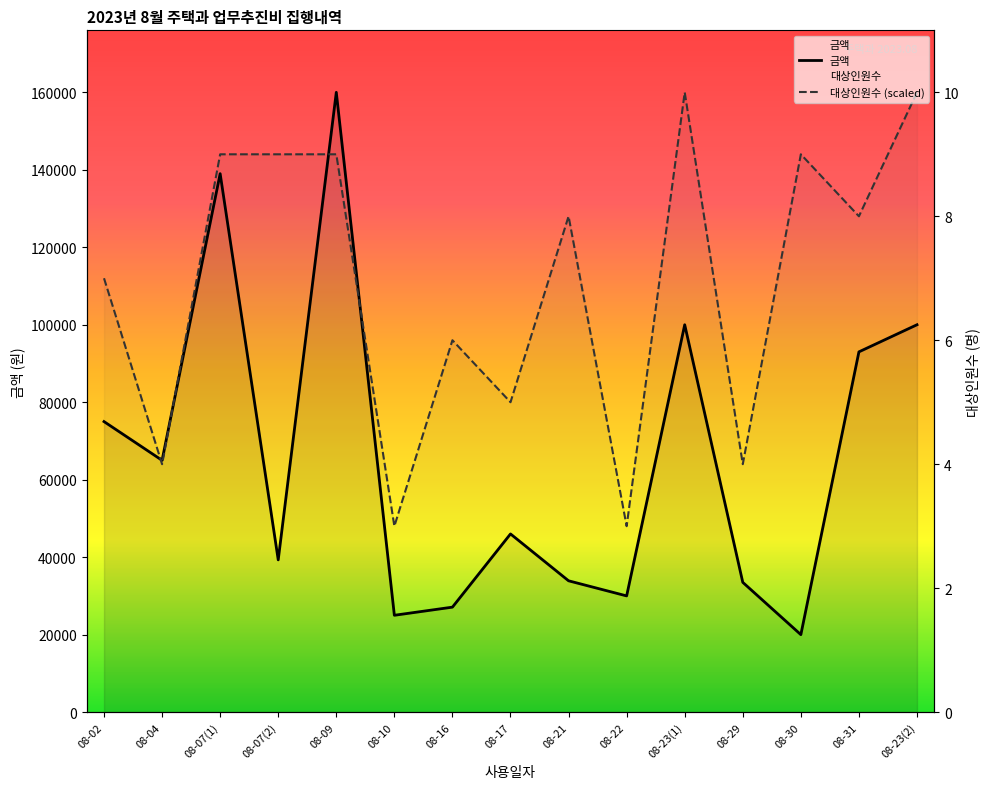

Which has a higher value, 08-23(1) or 08-23(2)?

08-23(1)